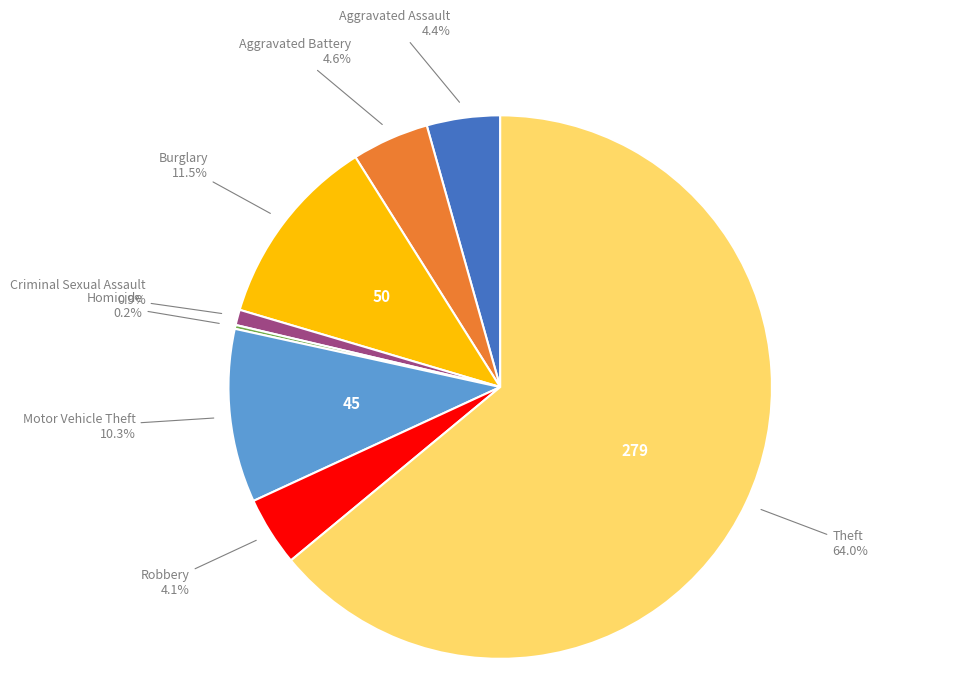

What is the largest slice in the pie chart?

Theft